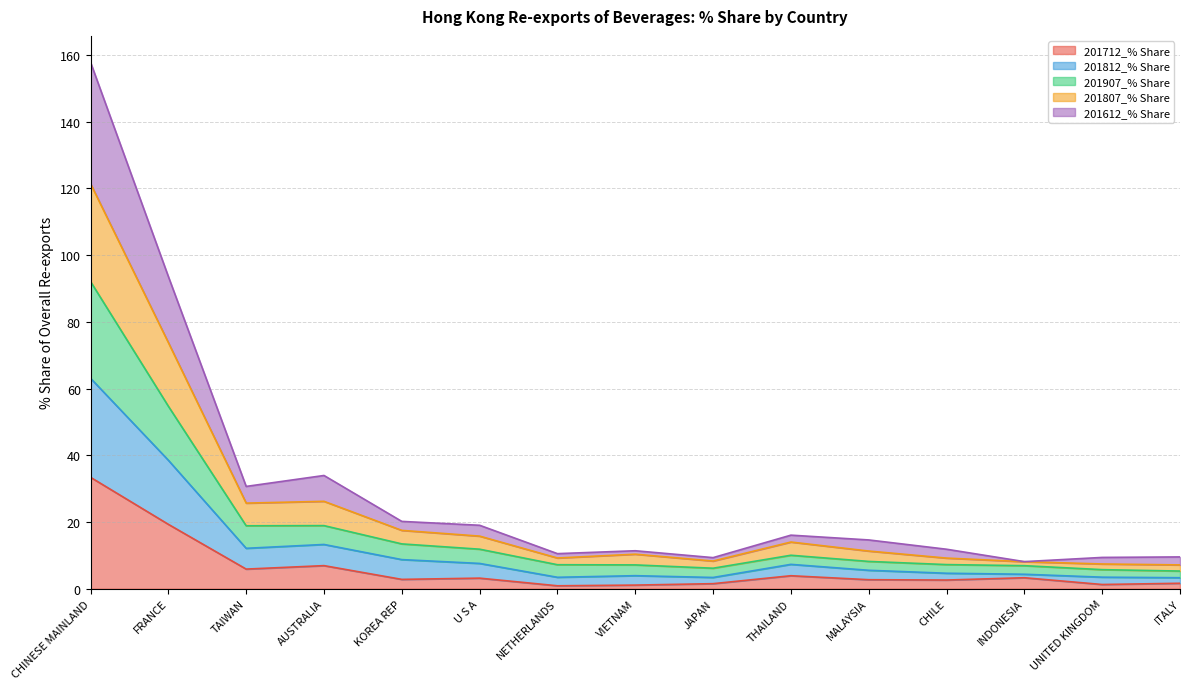

The 201712_% Share series shows 33.4 at CHINESE MAINLAND. True or false?

True